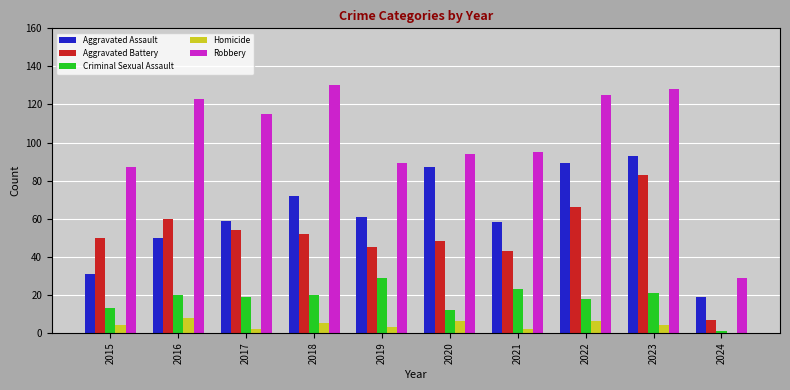

What is the maximum value for Robbery?

130